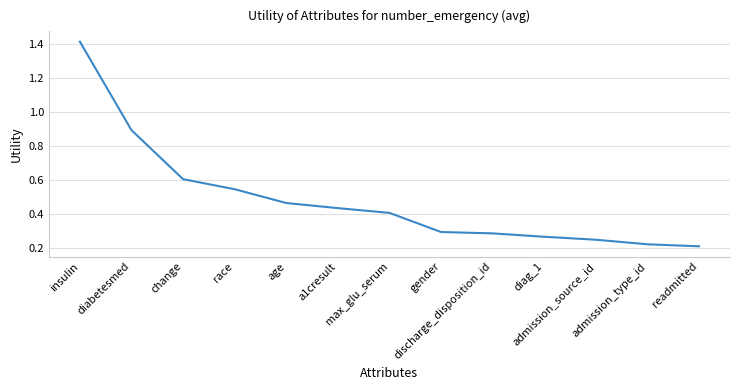

Count the number of data series in this chart.

1